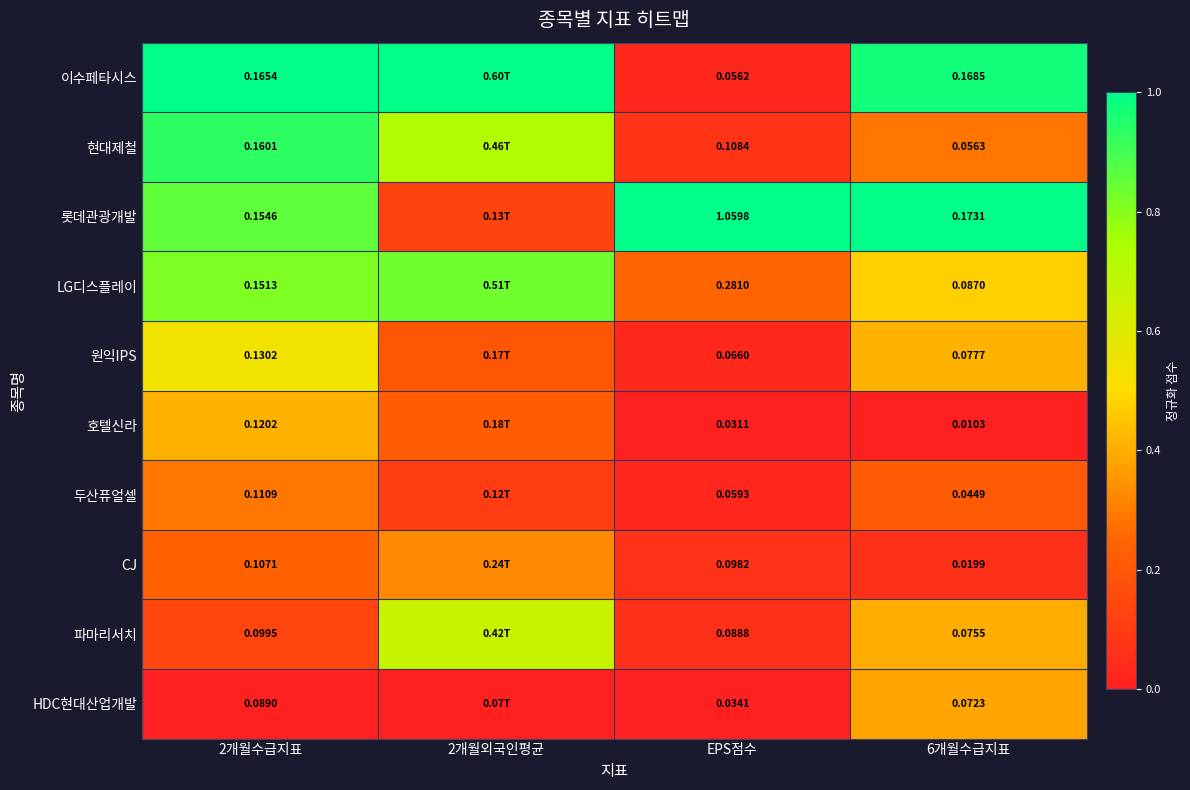

Rank the series at EPS점수 from highest to lowest value.

롯데관광개발, LG디스플레이, 현대제철, CJ, 파마리서치, 원익IPS, 두산퓨얼셀, 이수페타시스, HDC현대산업개발, 호텔신라